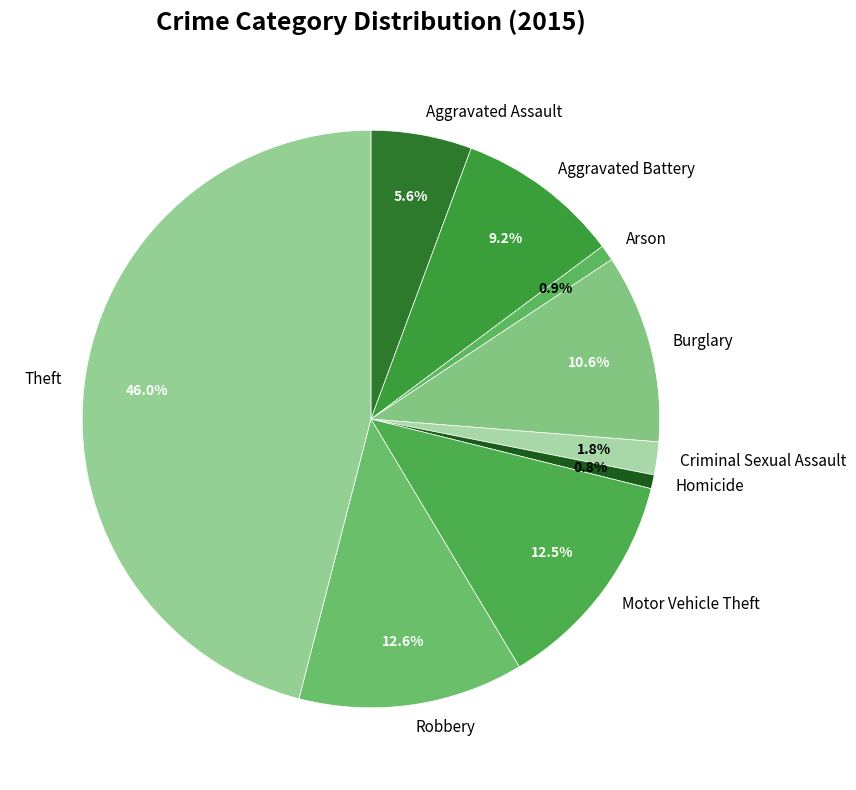

How much of the chart is everything except Arson?

99.1%